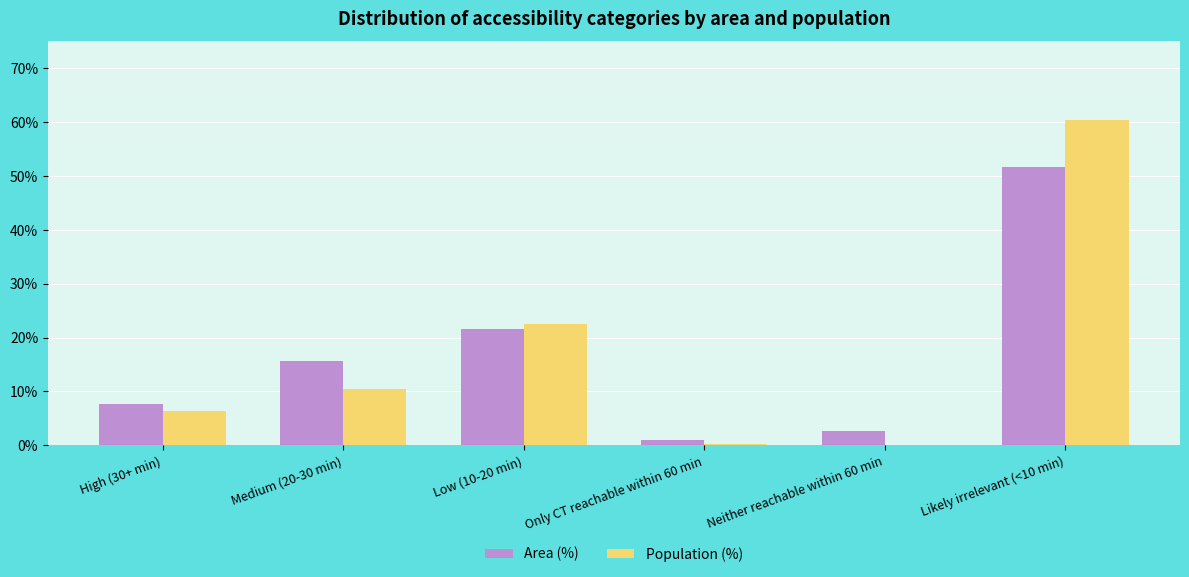

Which series changed the most between Neither reachable within 60 min and Likely irrelevant (<10 min)?

Population (%)